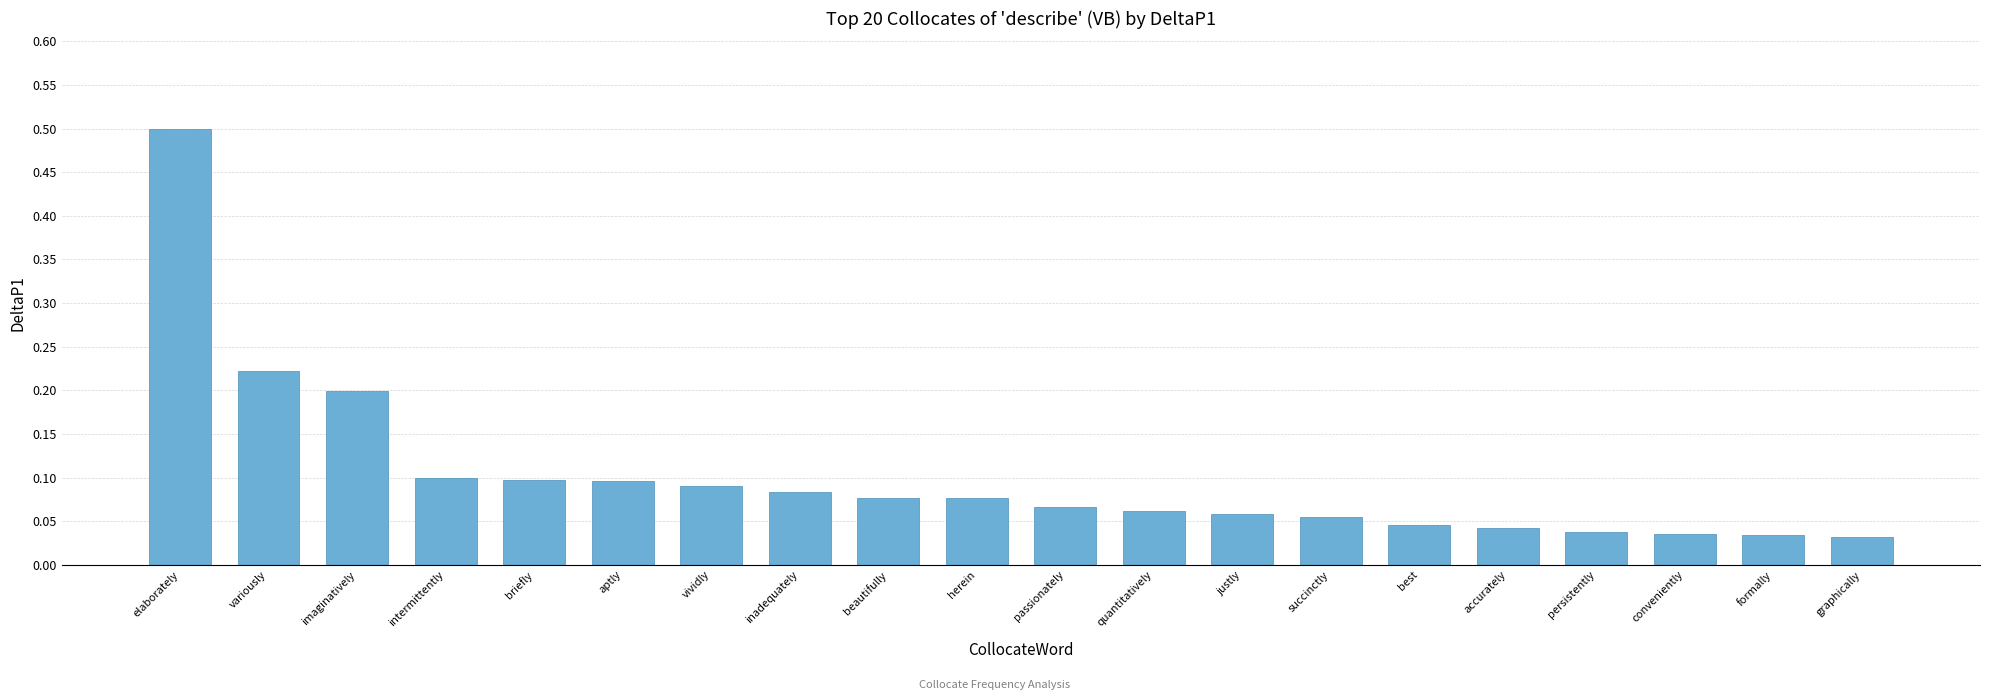

What is the label of the 13th bar from the left?

justly